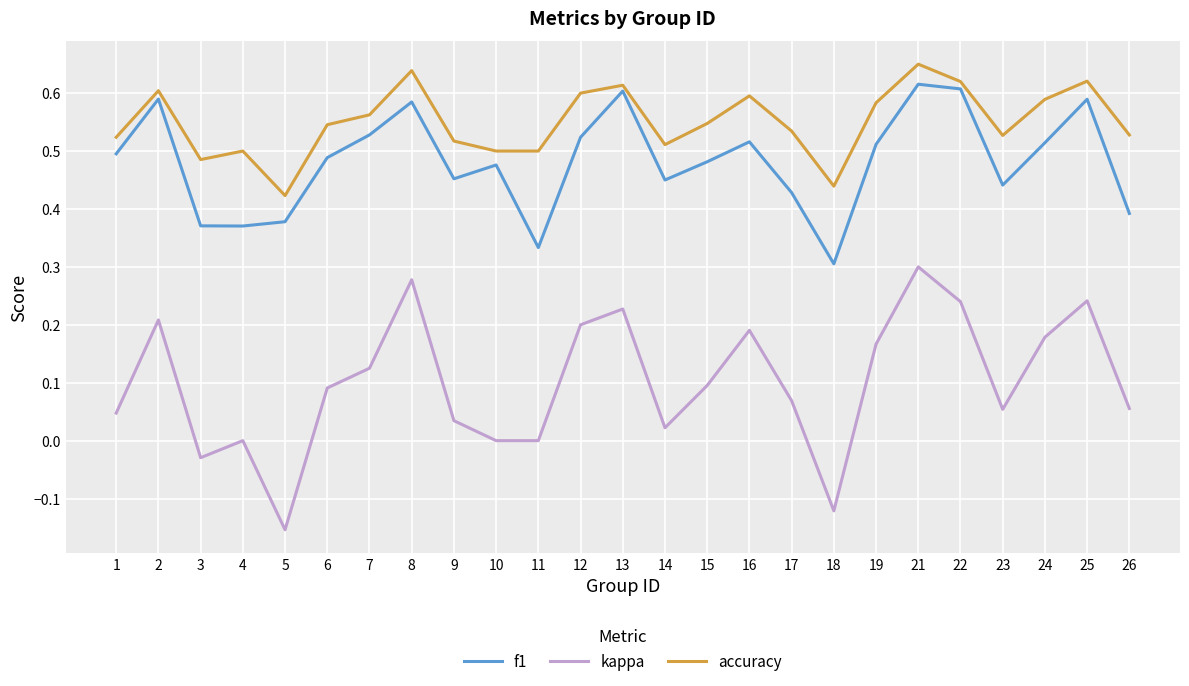

Which label corresponds to the smallest value in the chart?

5